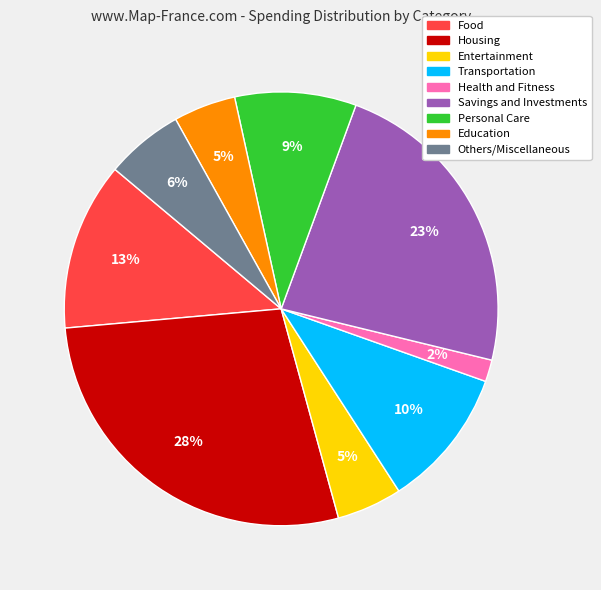

Which category has the smallest portion of the pie?

Health and Fitness